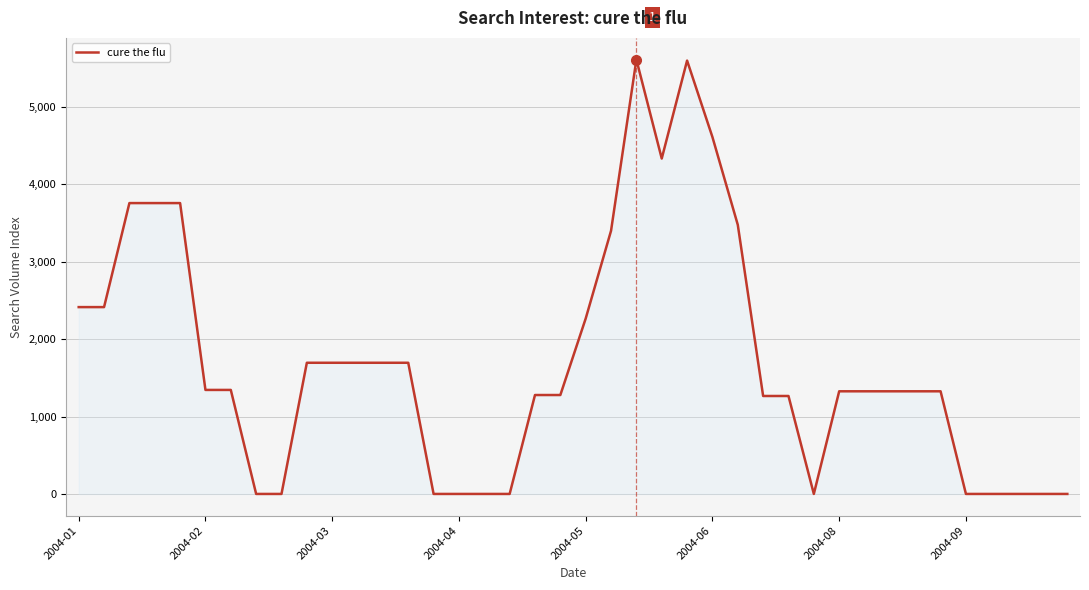

What is the difference between the maximum and minimum values?

5609.8